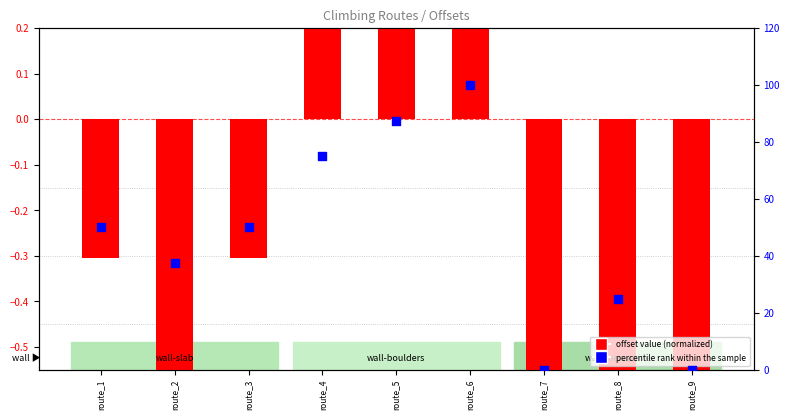

Which series has the largest total across all categories?

percentile rank within the sample